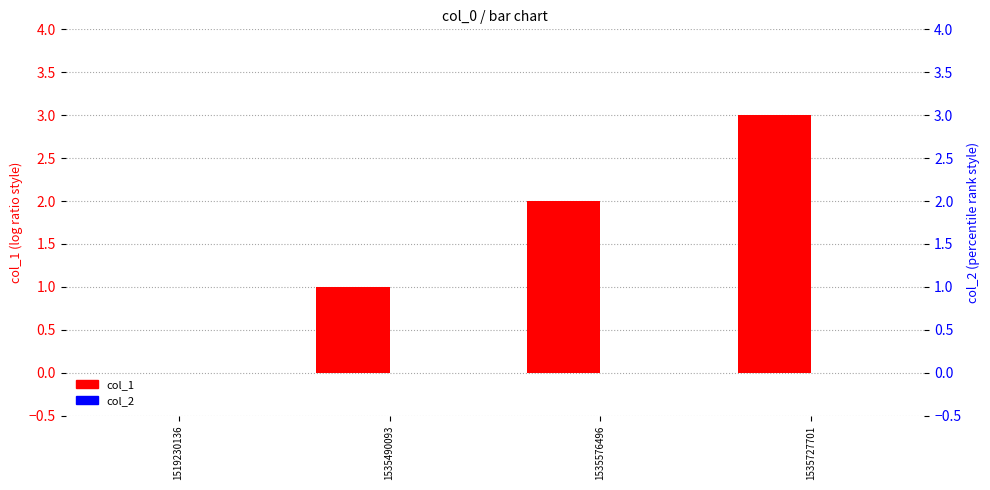

Reading left to right, list all the values displayed in this chart.

col_1: 1519230136=0	1535490093=1	1535576496=2	1535727701=3
col_2: 1519230136=0	1535490093=0	1535576496=0	1535727701=0